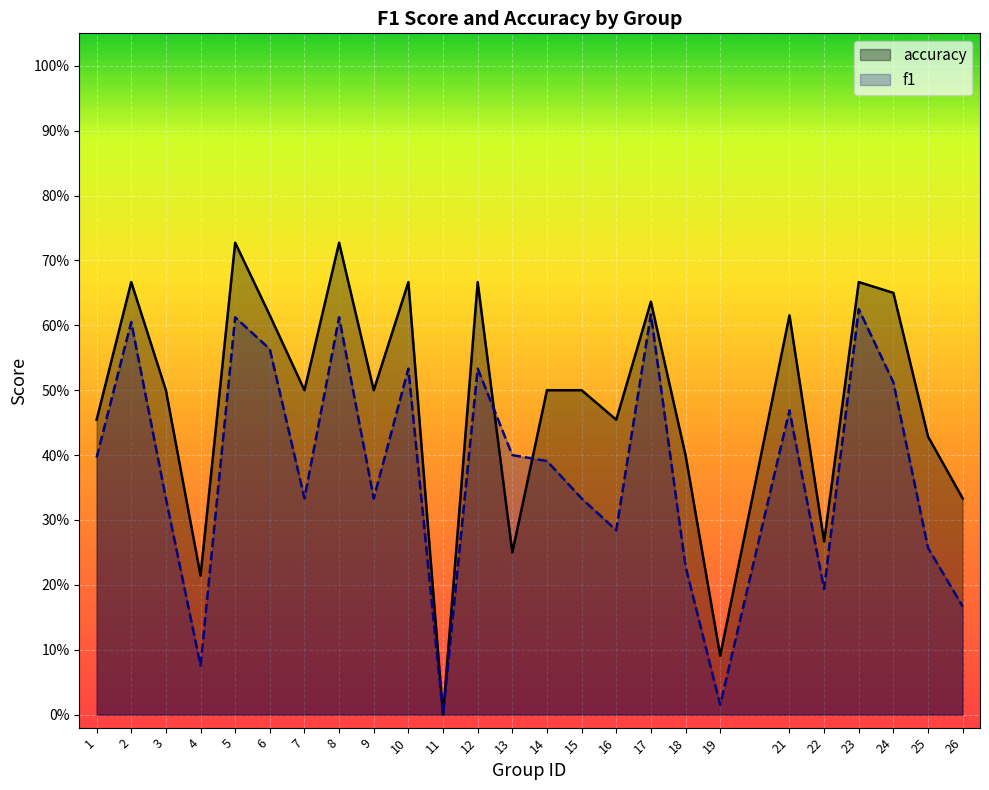

How many lines are shown in the chart?

2